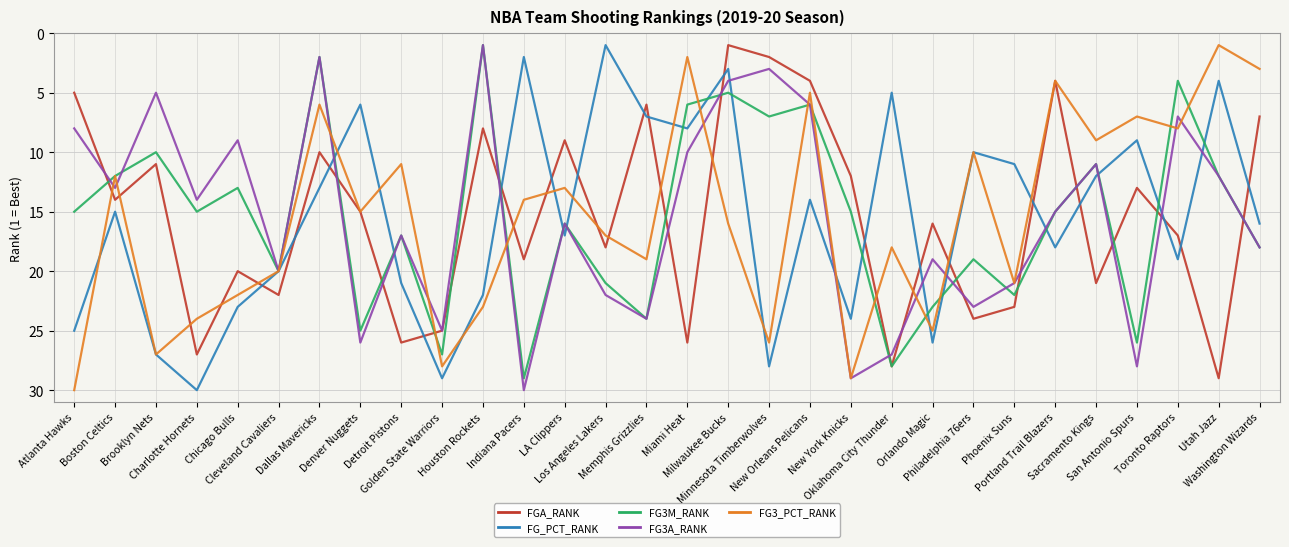

The FG3A_RANK series shows 22 at Los Angeles Lakers. True or false?

True